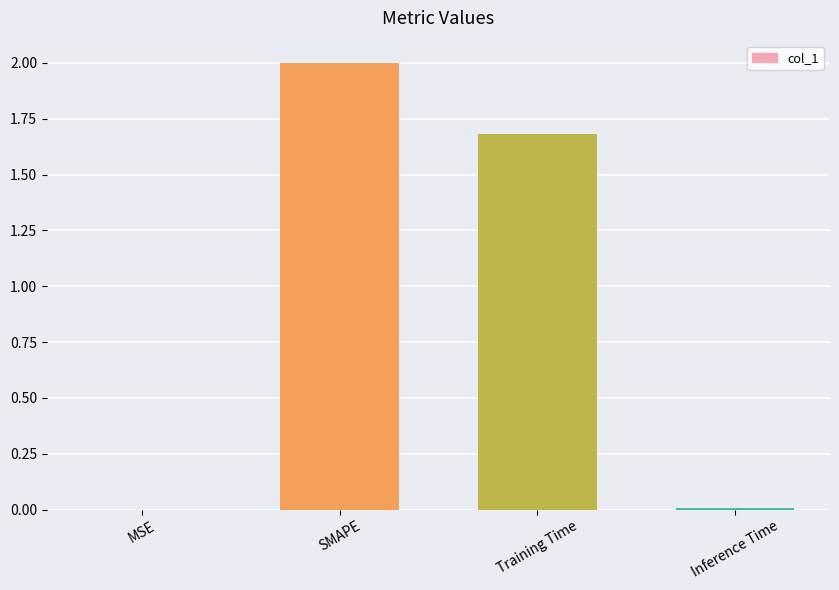

Which label corresponds to the largest value in the chart?

SMAPE